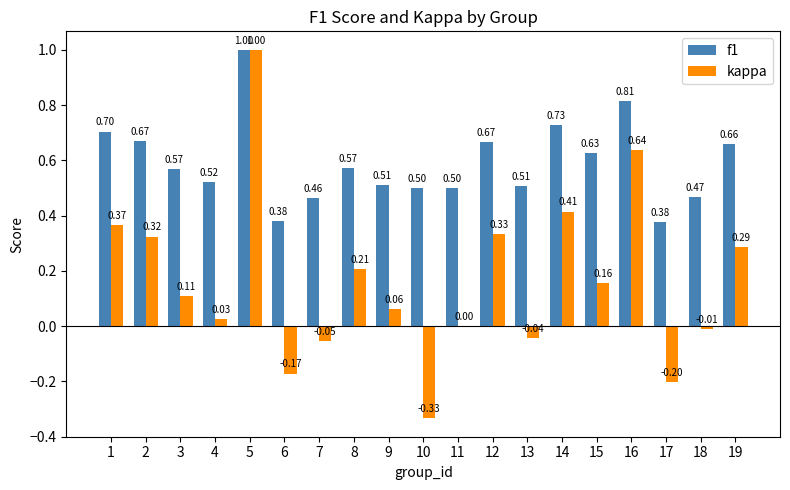

Is the value of f1 at 9 greater than the value of kappa at 4?

Yes